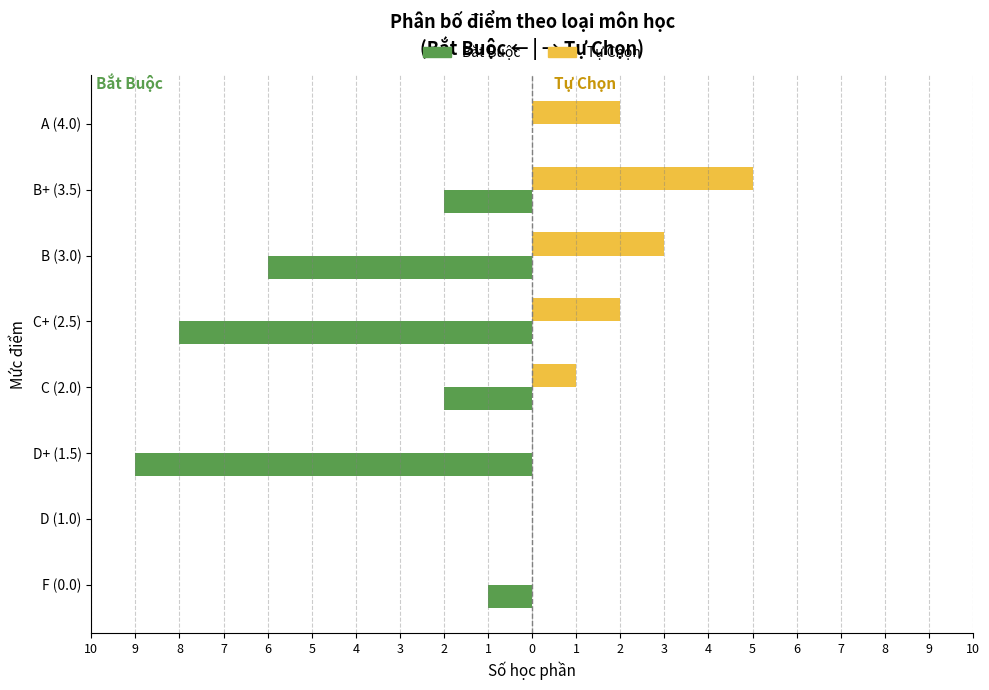

Which series has the largest range (max minus min)?

Bắt Buộc